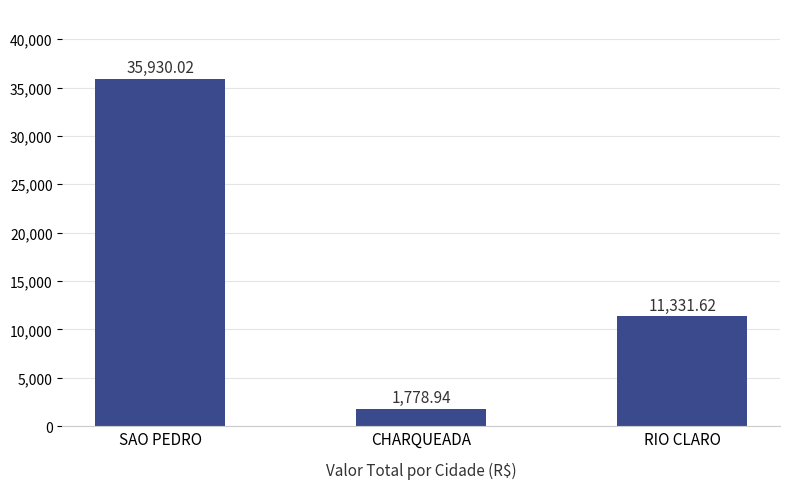

At which label is the value closest to 18854?

RIO CLARO